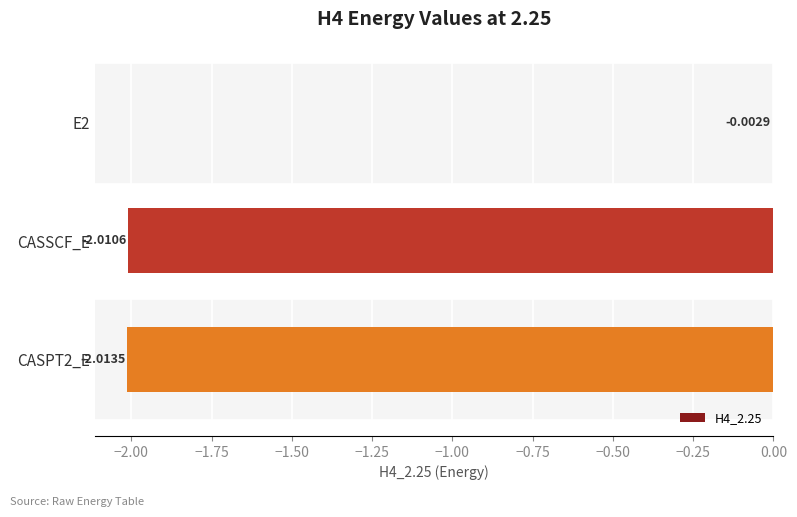

Which has a higher value, CASPT2_E or CASSCF_E?

CASSCF_E